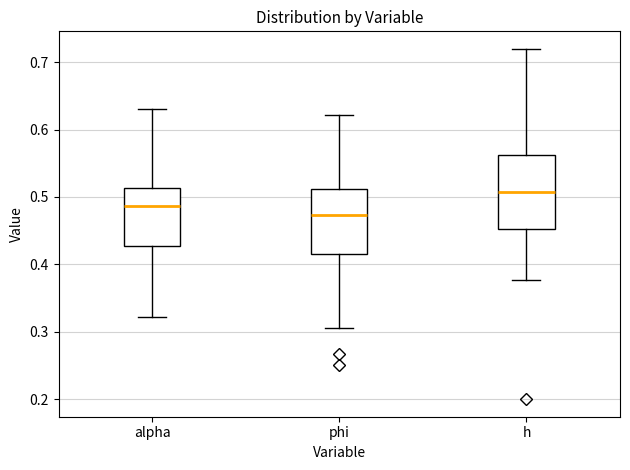

Reading left to right, transcribe this box plot: for each box, give where its median line is, the range the box spans, and where its two whiskers end, as read against the y-axis. The values are not printed on the chart, so give them approximately, as read against the axis.

alpha: median 0.49, box 0.43 to 0.51, whiskers 0.32 to 0.63
phi: median 0.47, box 0.42 to 0.51, whiskers 0.31 to 0.62
h: median 0.51, box 0.45 to 0.56, whiskers 0.38 to 0.72